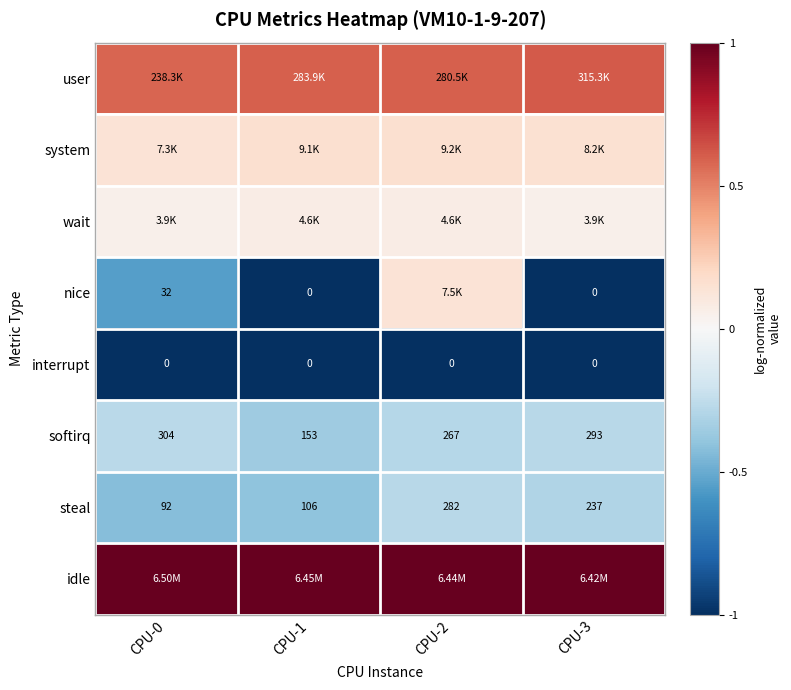

Is the value of softirq at CPU-2 greater than the value of interrupt at CPU-1?

Yes